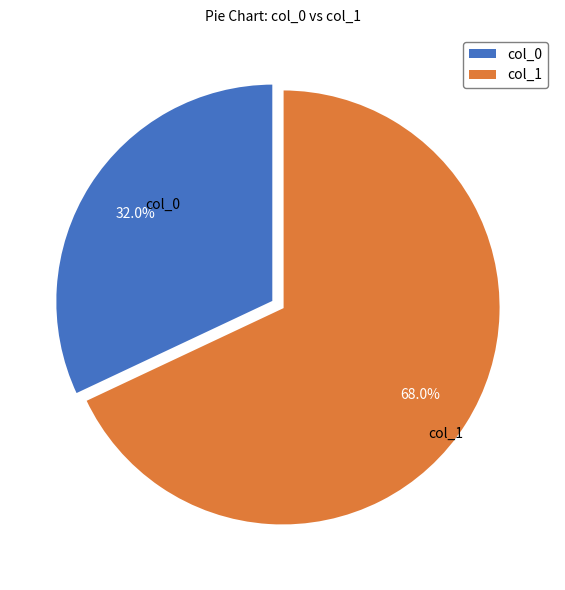

To the nearest percent, what portion does col_1 represent?

68%